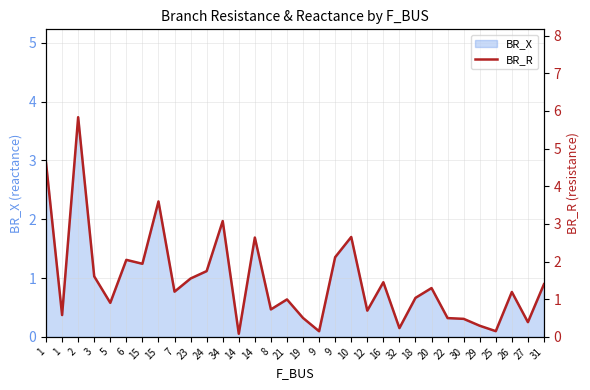

What is the value of the 20th point from the left?

2.7